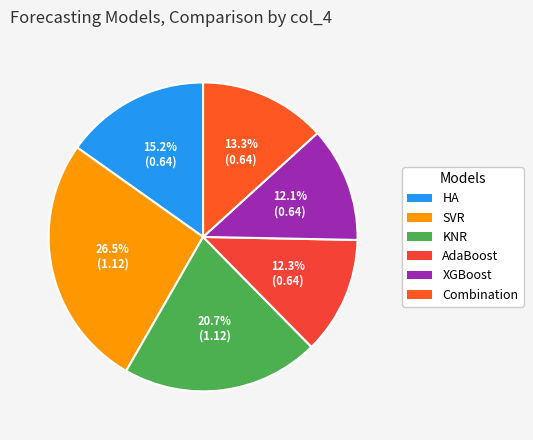

Count the number of slices in the pie.

6